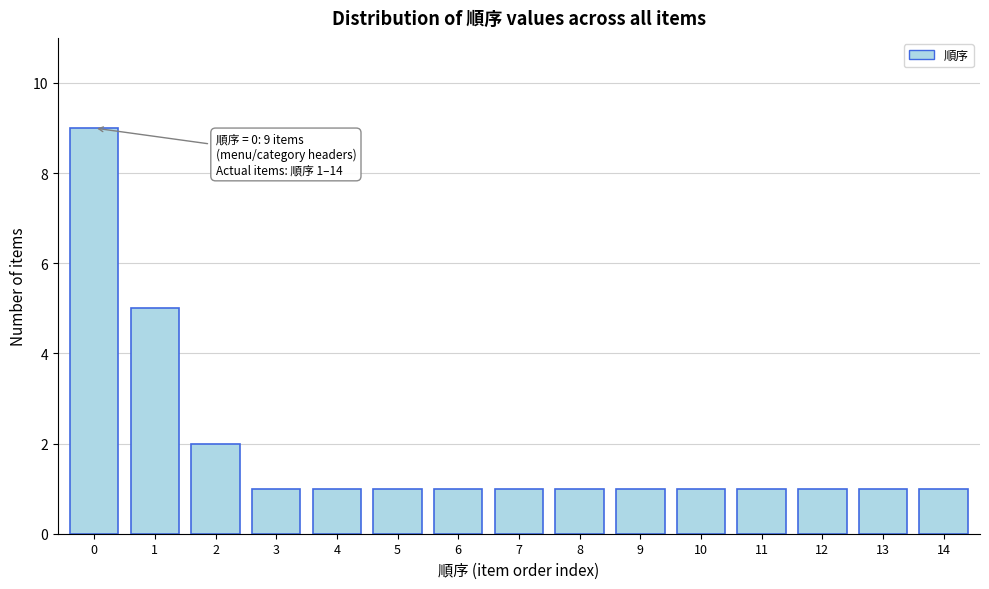

Reading left to right, list all the values displayed in this chart.

0=9	1=5	2=2	3=1	4=1	5=1	6=1	7=1	8=1	9=1	10=1	11=1	12=1	13=1	14=1